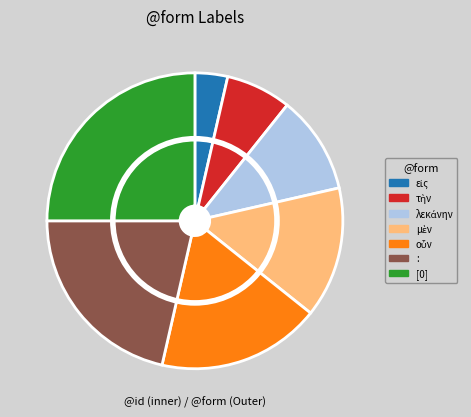

Approximately how many times larger is the value at τὴν compared to λεκάνην?

0.7